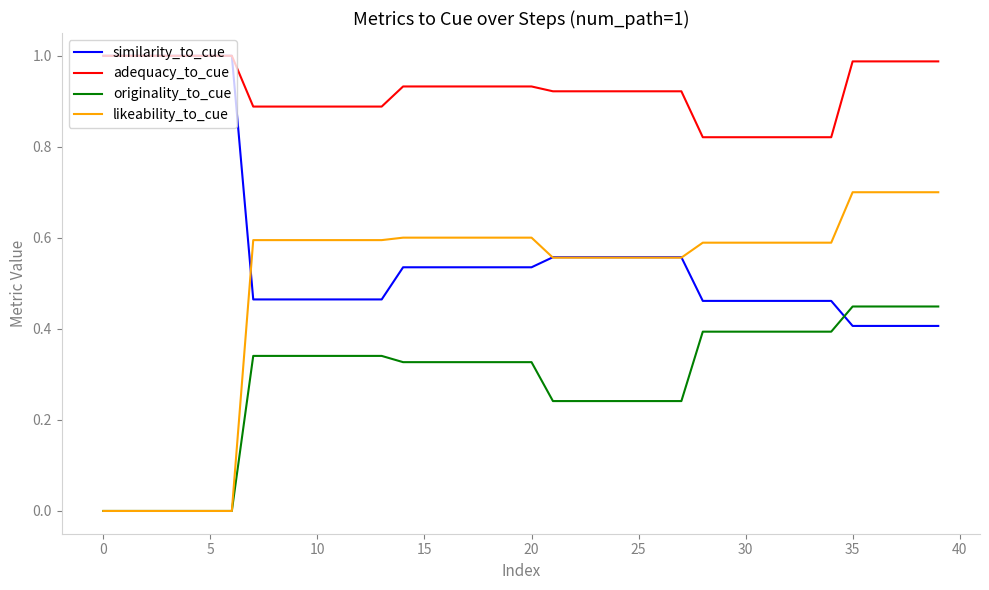

What is the highest value of the likeability_to_cue series?

0.7